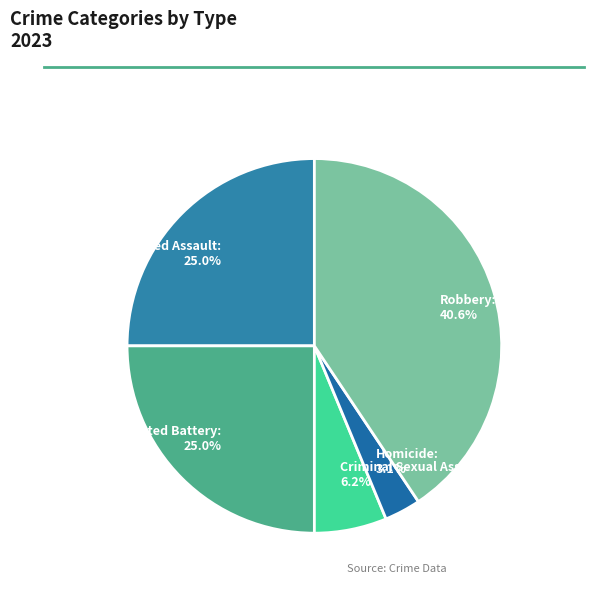

What is the ratio of the value at Robbery to the value at Aggravated Battery?

1.6